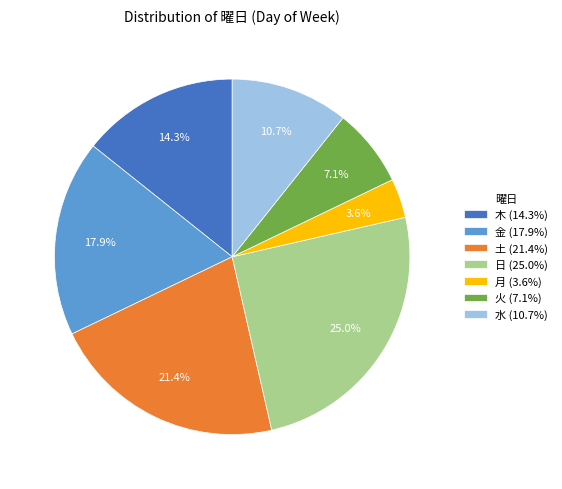

What is the total percentage of 月 and 土?

25.0%